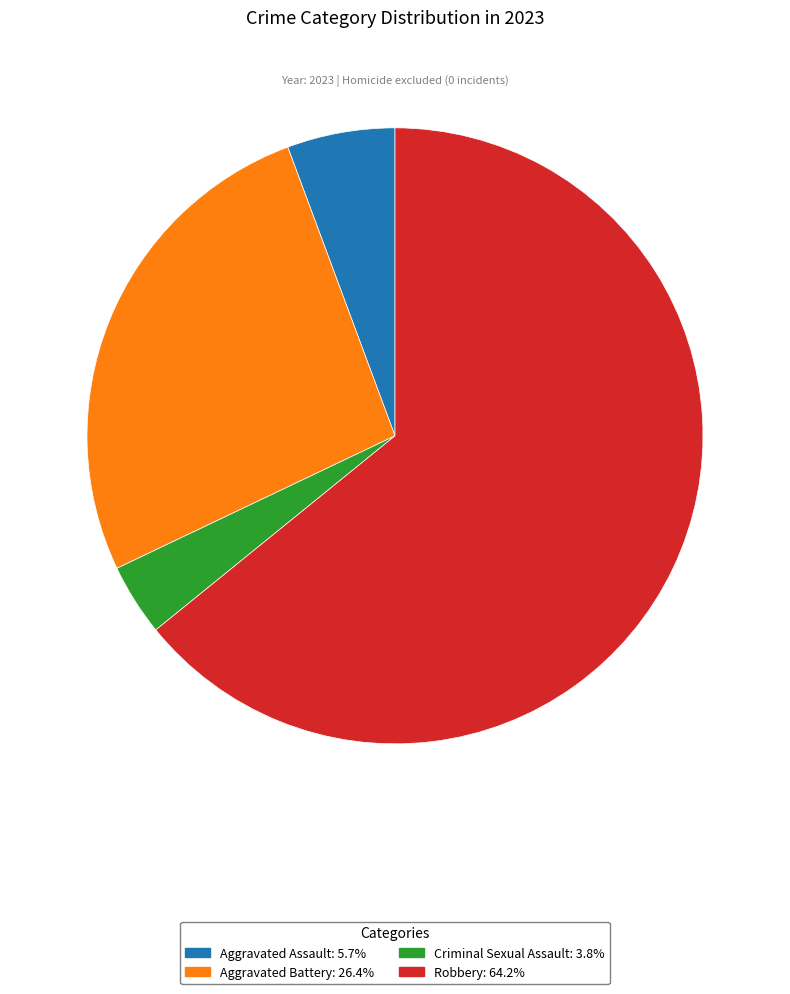

Which slice is the smallest?

Criminal Sexual Assault